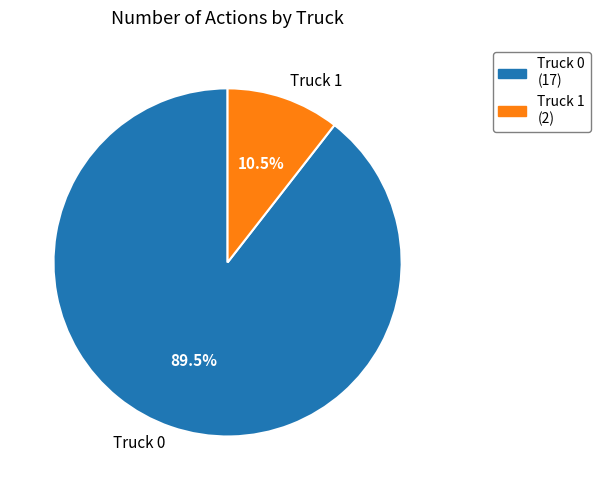

Which has a higher value, Truck 1 or Truck 0?

Truck 0